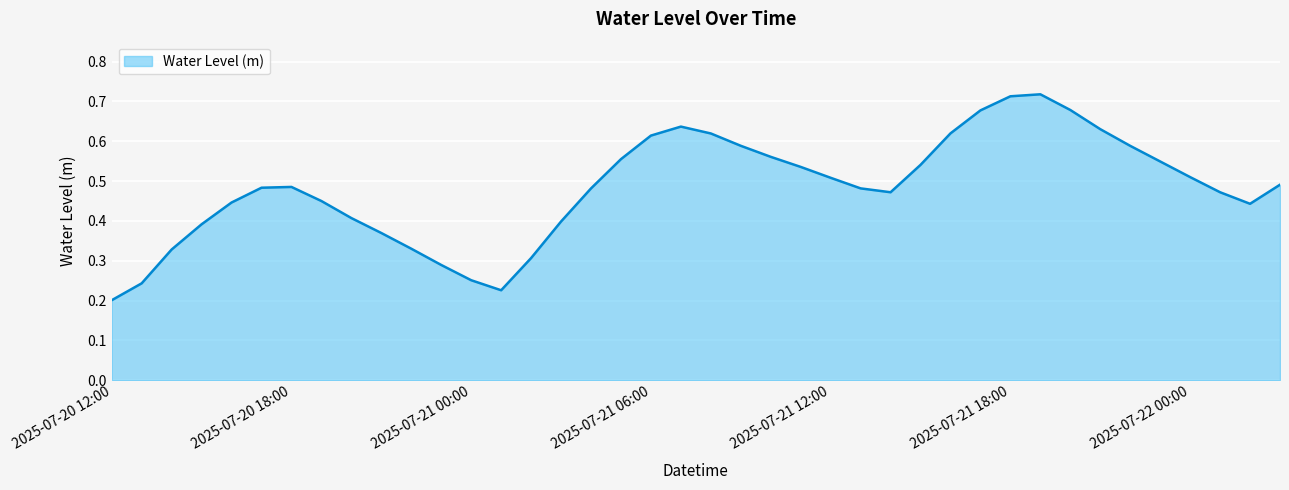

Is this an area chart (filled region under the line)?

Yes